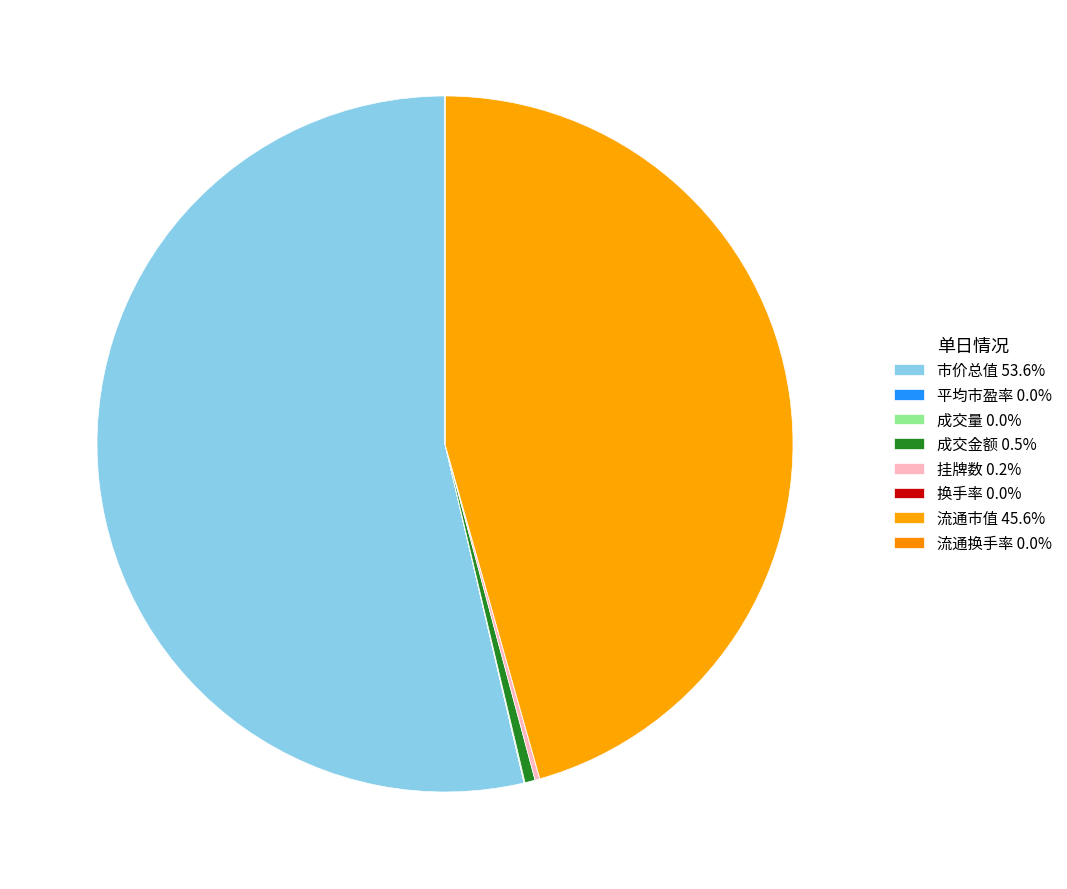

The 平均市盈率 slice represents 0% of the pie. True or false?

True